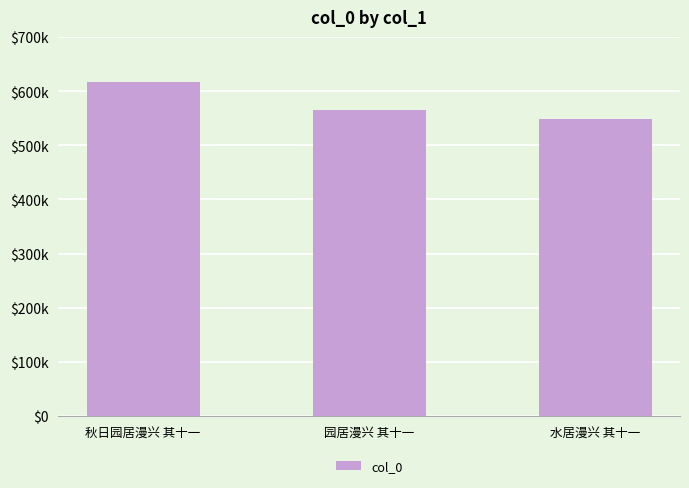

What is the change in value from 秋日园居漫兴 其十一 to 水居漫兴 其十一?

-67341